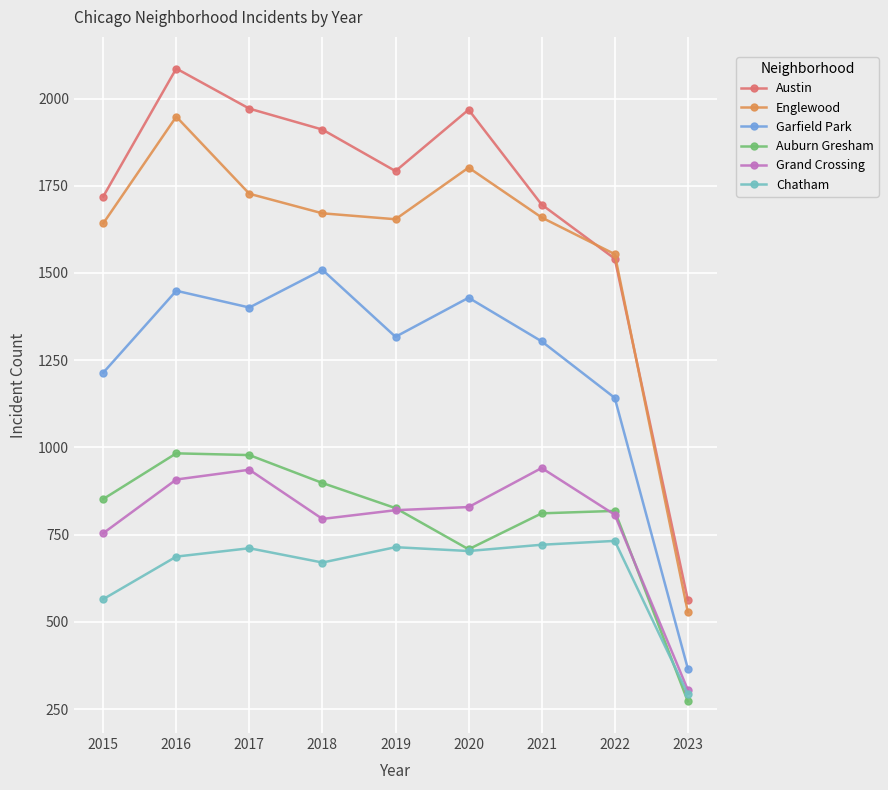

What is the difference between the maximum and minimum values in the Chatham series?

439